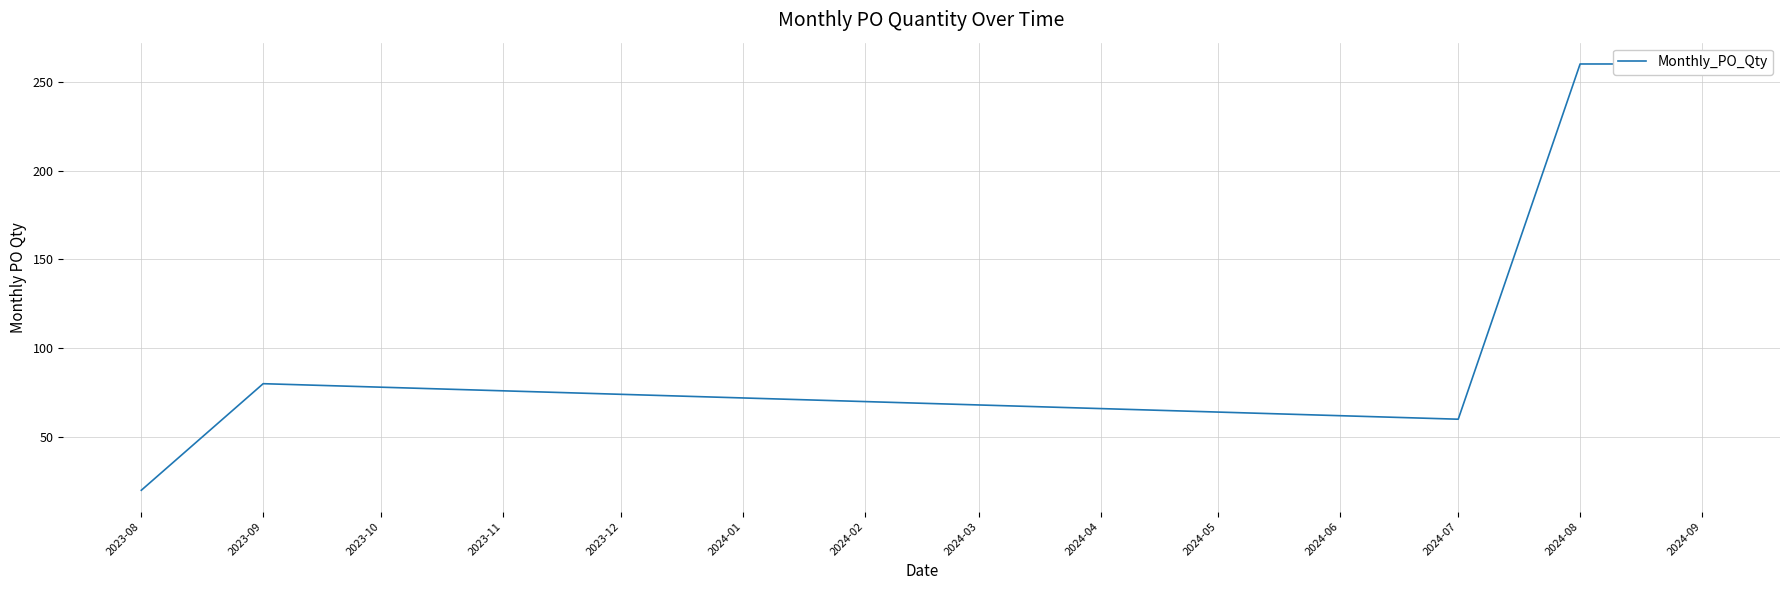

The value at 2023-08 is 35. True or false?

False